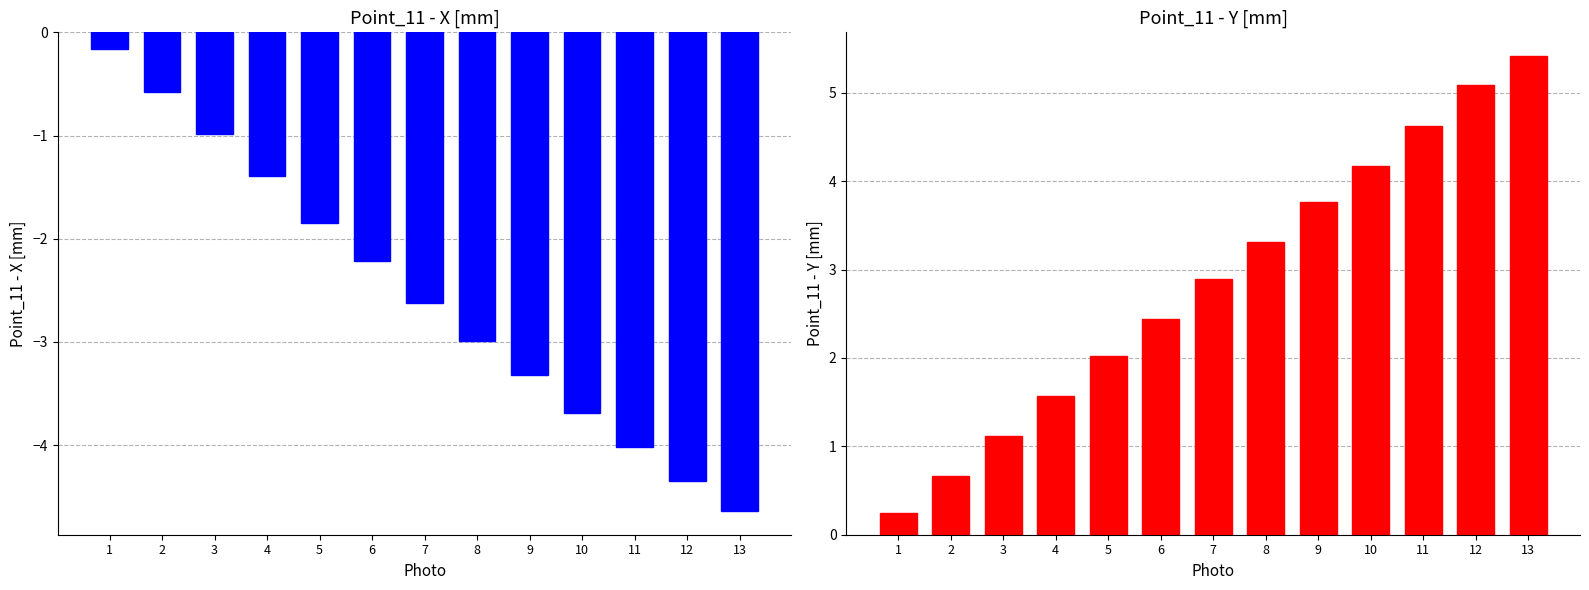

Which series has the widest spread of values?

Point_11 - Y [mm]